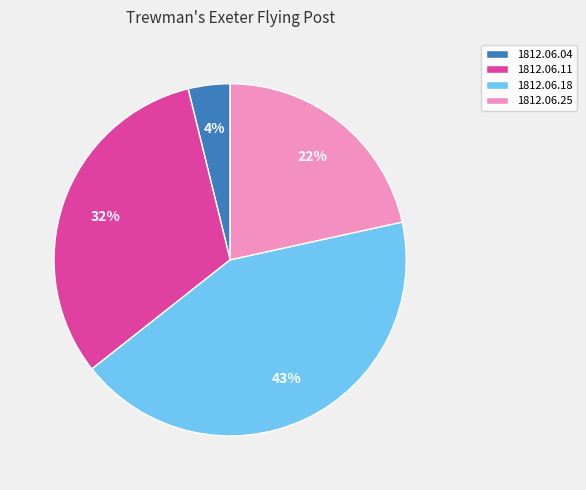

To the nearest percent, what is the difference between the largest and smallest slice percentages?

39%